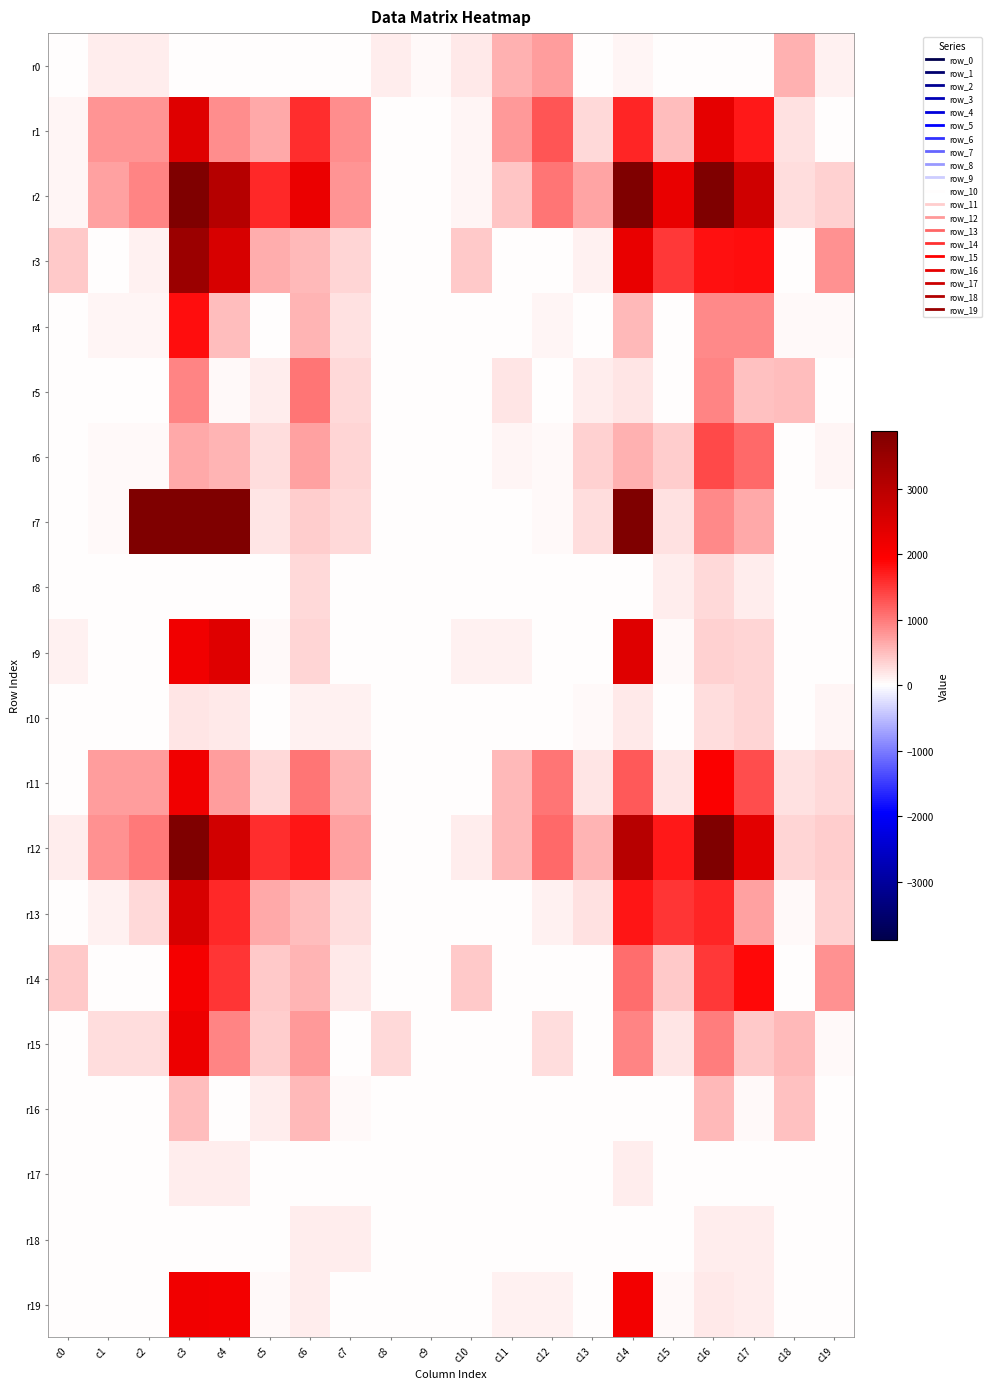

Reading left to right, list all the values displayed in this chart.

r0: c0=0.0	c1=149.6	c2=149.6	c3=0.0	c4=0.0	c5=0.0	c6=0.0	c7=0.0	c8=135.6	c9=53.2	c10=164.1	c11=578.7	c12=753.1	c13=0.0	c14=74.2	c15=0.0	c16=0.0	c17=0.0	c18=583.7	c19=97.5
r1: c0=81.7	c1=817.1	c2=817.1	c3=2415.9	c4=875.8	c5=646.5	c6=1588.8	c7=867.7	c8=0.0	c9=0.0	c10=81.7	c11=772.7	c12=1291.9	c13=281.8	c14=1651.7	c15=487.0	c16=2324.3	c17=1751.9	c18=240.0	c19=0.0
r2: c0=87.8	c1=725.5	c2=919.1	c3=5442.6	c4=3037.5	c5=1636.8	c6=2220.8	c7=797.3	c8=0.0	c9=0.0	c10=87.8	c11=438.3	c12=1036.9	c13=673.4	c14=3877.3	c15=2253.7	c16=4480.9	c17=2651.8	c18=271.1	c19=363.4
r3: c0=411.3	c1=30.1	c2=116.3	c3=3439.2	c4=2547.9	c5=629.0	c6=546.1	c7=315.1	c8=0.0	c9=0.0	c10=411.3	c11=0.0	c12=30.1	c13=106.0	c14=2261.2	c15=1501.5	c16=1807.4	c17=1849.7	c18=0.0	c19=829.5
r4: c0=28.8	c1=85.3	c2=85.3	c3=1847.5	c4=492.5	c5=0.0	c6=561.6	c7=241.0	c8=0.0	c9=0.0	c10=28.8	c11=0.0	c12=85.3	c13=0.0	c14=542.3	c15=0.0	c16=905.3	c17=905.3	c18=49.8	c19=49.8
r5: c0=0.0	c1=2.7	c2=2.7	c3=938.6	c4=59.5	c5=134.2	c6=1033.2	c7=290.9	c8=0.0	c9=0.0	c10=0.0	c11=196.9	c12=2.7	c13=144.9	c14=198.4	c15=0.0	c16=929.0	c17=478.9	c18=515.5	c19=0.0
r6: c0=0.0	c1=48.0	c2=48.0	c3=647.1	c4=555.4	c5=268.0	c6=713.6	c7=328.7	c8=0.0	c9=0.0	c10=0.0	c11=86.2	c12=48.0	c13=363.8	c14=586.2	c15=392.5	c16=1395.5	c17=1129.8	c18=0.0	c19=66.1
r7: c0=0.0	c1=48.0	c2=4855.8	c3=5198.1	c4=5049.6	c5=188.2	c6=388.7	c7=298.3	c8=0.0	c9=0.0	c10=0.0	c11=0.0	c12=48.0	c13=268.2	c14=5049.6	c15=238.4	c16=903.8	c17=667.6	c18=0.0	c19=0.0
r8: c0=0.0	c1=0.0	c2=0.0	c3=21.8	c4=1.3	c5=0.0	c6=285.3	c7=0.0	c8=0.0	c9=0.0	c10=0.0	c11=0.0	c12=0.0	c13=0.0	c14=21.8	c15=151.3	c16=285.3	c17=134.0	c18=0.0	c19=0.0
r9: c0=106.0	c1=0.0	c2=0.0	c3=2127.6	c4=2398.8	c5=42.9	c6=304.0	c7=0.0	c8=0.0	c9=0.0	c10=106.0	c11=106.0	c12=0.0	c13=0.0	c14=2398.8	c15=42.9	c16=346.8	c17=304.0	c18=0.0	c19=0.0
r10: c0=0.0	c1=0.0	c2=0.0	c3=195.8	c4=157.7	c5=0.0	c6=105.3	c7=105.3	c8=0.0	c9=0.0	c10=0.0	c11=0.0	c12=0.0	c13=38.1	c14=157.7	c15=0.0	c16=245.2	c17=319.4	c18=0.0	c19=74.2
r11: c0=7.7	c1=743.7	c2=743.7	c3=2141.4	c4=733.7	c5=290.5	c6=1043.6	c7=559.7	c8=0.0	c9=0.0	c10=7.7	c11=535.9	c12=1055.1	c13=207.7	c14=1256.9	c15=210.3	c16=1978.2	c17=1352.7	c18=240.0	c19=286.1
r12: c0=123.3	c1=828.5	c2=1022.1	c3=5080.2	c4=2612.7	c5=1579.2	c6=1785.7	c7=702.3	c8=8.6	c9=25.8	c10=123.3	c11=537.8	c12=1140.0	c13=573.5	c14=3031.3	c15=1739.1	c16=4292.1	c17=2341.9	c18=323.5	c19=374.2
r13: c0=13.8	c1=107.5	c2=301.1	c3=2519.7	c4=1621.6	c5=656.7	c6=507.0	c7=262.9	c8=0.0	c9=0.0	c10=13.8	c11=0.0	c12=107.5	c13=235.8	c14=1772.2	c15=1540.9	c16=1647.4	c17=711.8	c18=31.1	c19=363.4
r14: c0=411.3	c1=30.1	c2=30.1	c3=2091.4	c4=1531.1	c5=418.1	c6=556.3	c7=160.3	c8=0.0	c9=0.0	c10=411.3	c11=0.0	c12=30.1	c13=0.0	c14=1093.8	c15=418.1	c16=1487.7	c17=1875.4	c18=0.0	c19=829.5
r15: c0=0.0	c1=254.2	c2=254.2	c3=2205.0	c4=924.0	c5=384.3	c6=775.8	c7=0.0	c8=298.7	c9=0.0	c10=0.0	c11=0.0	c12=254.2	c13=13.4	c14=940.4	c15=200.7	c16=985.8	c17=419.4	c18=520.0	c19=41.0
r16: c0=0.0	c1=0.0	c2=0.0	c3=492.5	c4=0.0	c5=134.2	c6=535.0	c7=30.4	c8=0.0	c9=0.0	c10=0.0	c11=0.0	c12=0.0	c13=13.4	c14=0.0	c15=0.0	c16=535.0	c17=30.4	c18=479.1	c19=0.0
r17: c0=0.0	c1=0.0	c2=0.0	c3=122.4	c4=122.4	c5=0.0	c6=0.0	c7=0.0	c8=0.0	c9=0.0	c10=0.0	c11=0.0	c12=0.0	c13=0.0	c14=122.4	c15=21.2	c16=0.0	c17=0.0	c18=0.0	c19=0.0
r18: c0=0.0	c1=0.0	c2=0.0	c3=0.0	c4=0.0	c5=0.0	c6=134.0	c7=134.0	c8=0.0	c9=0.0	c10=0.0	c11=0.0	c12=0.0	c13=0.0	c14=0.0	c15=0.0	c16=134.0	c17=134.0	c18=0.0	c19=0.0
r19: c0=0.0	c1=0.0	c2=0.0	c3=2127.6	c4=2094.8	c5=42.9	c6=134.0	c7=0.0	c8=0.0	c9=0.0	c10=0.0	c11=106.0	c12=106.0	c13=0.0	c14=2094.8	c15=42.9	c16=176.9	c17=134.0	c18=0.0	c19=0.0